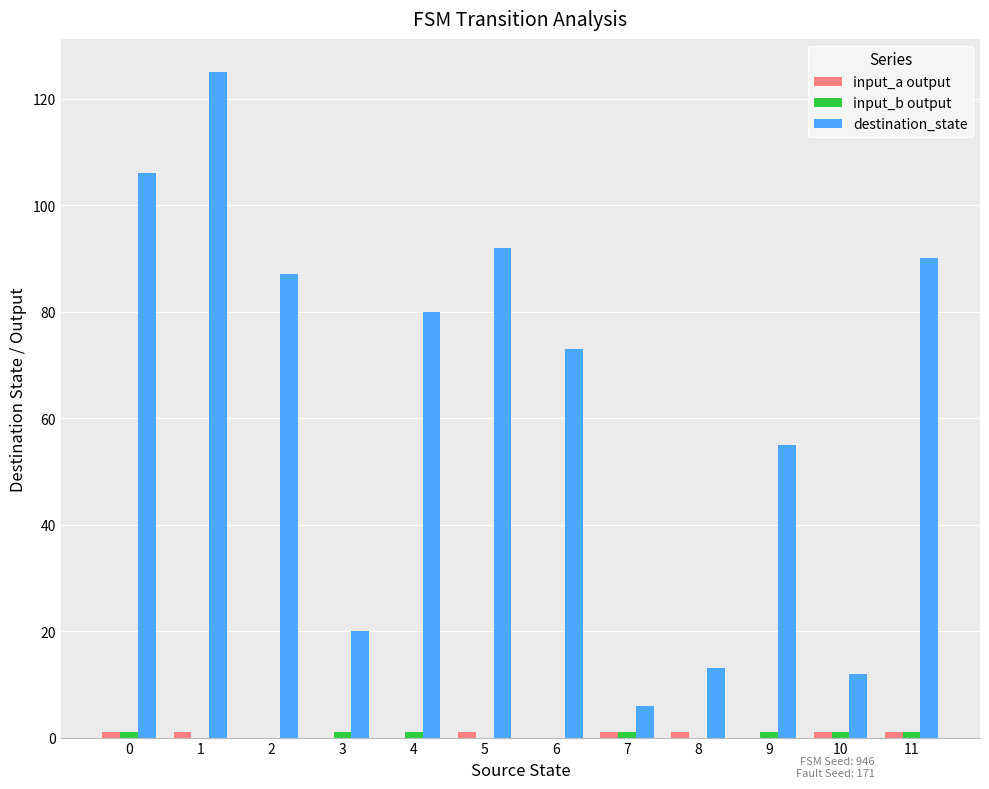

Between 0 and 10, which series saw the biggest shift?

destination_state